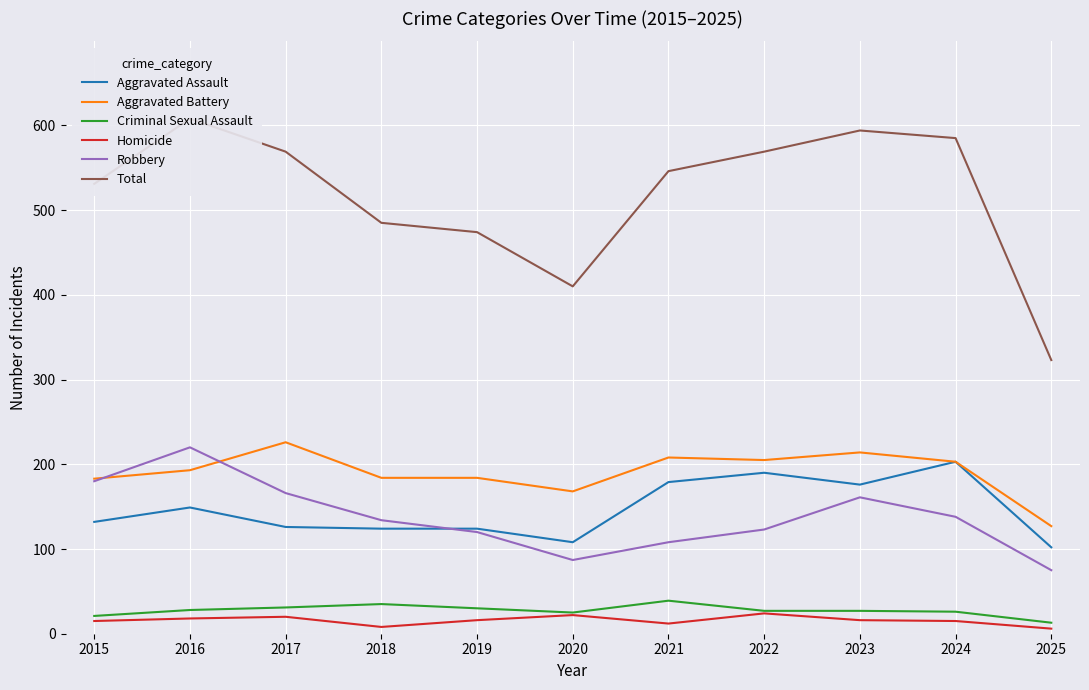

At how many categories does at least one series exceed 515?

7